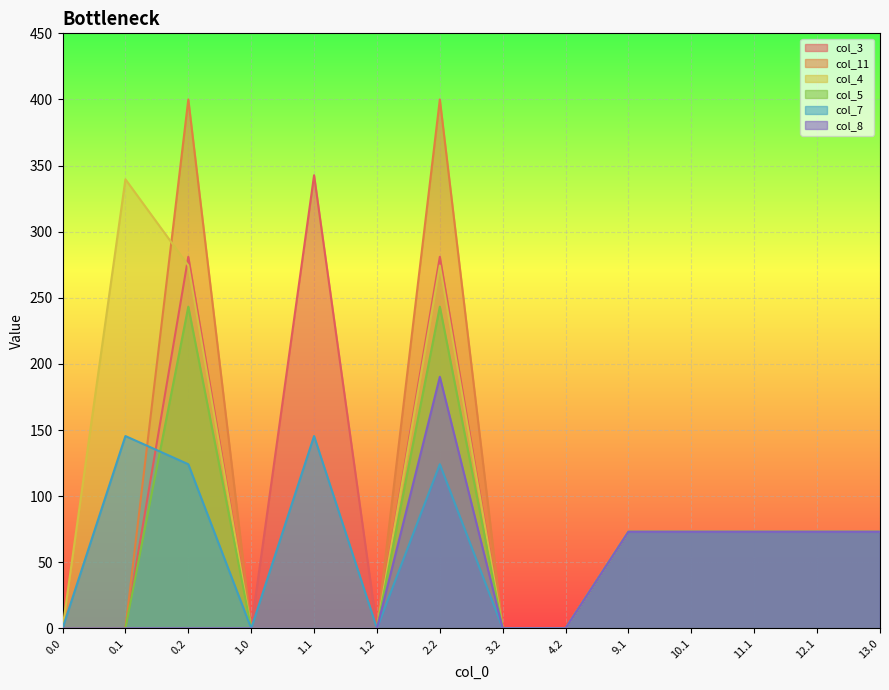

The value of col_5 at 10.1 is 73.0. True or false?

True